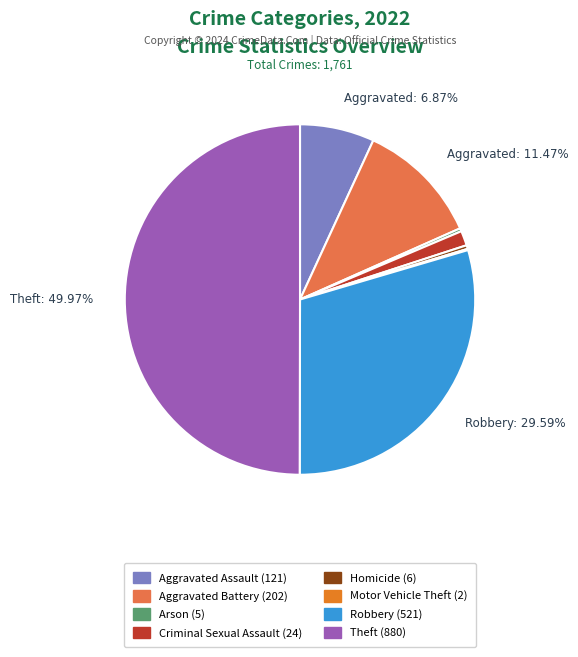

To the nearest percent, what is the average slice percentage?

12%